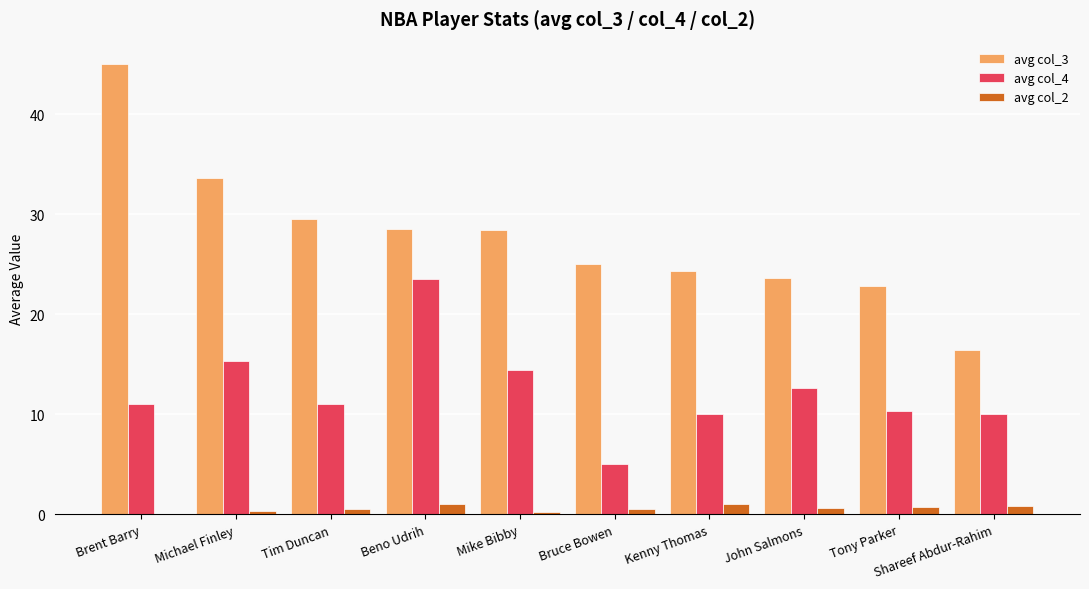

What is the maximum value shown in the chart?

45.0